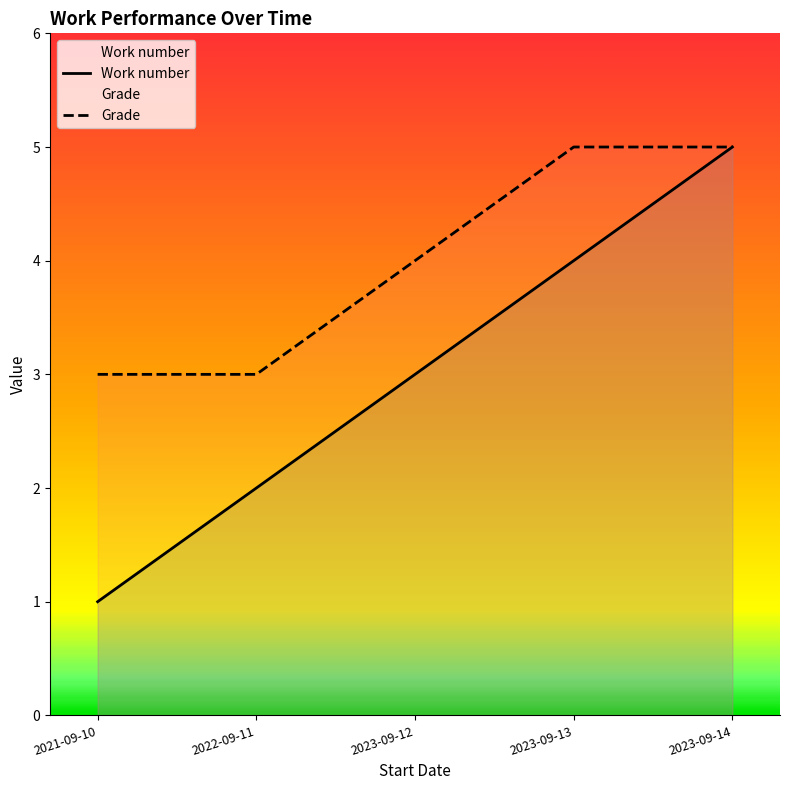

What is the difference between the Work number values at 2023-09-14 and 2023-09-13?

1